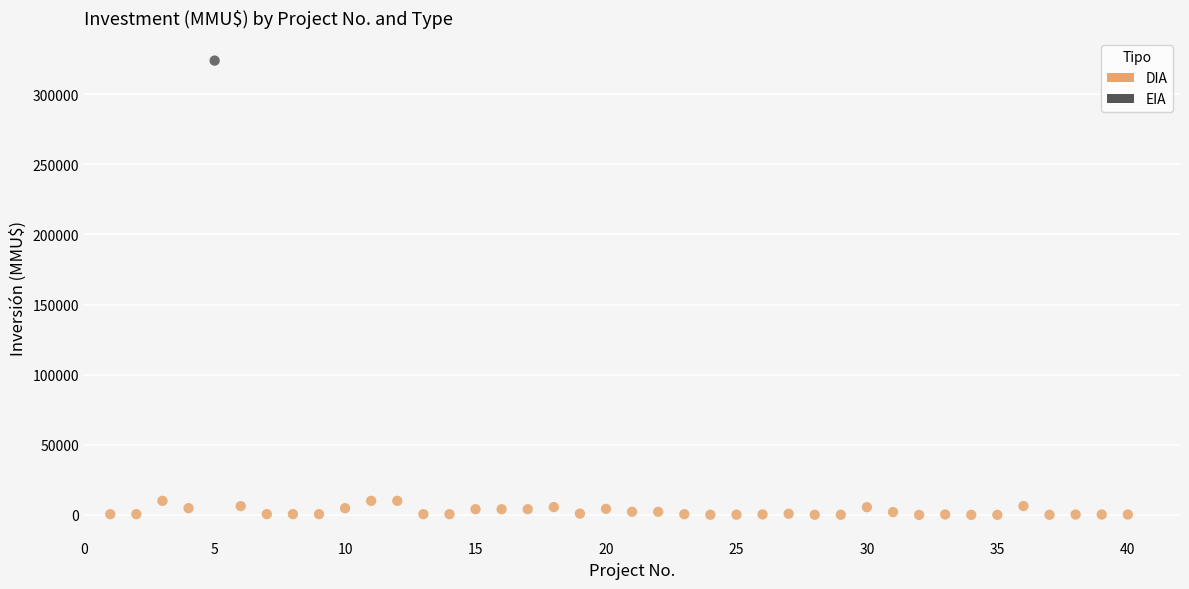

What are all the series names shown in the legend?

DIA, EIA